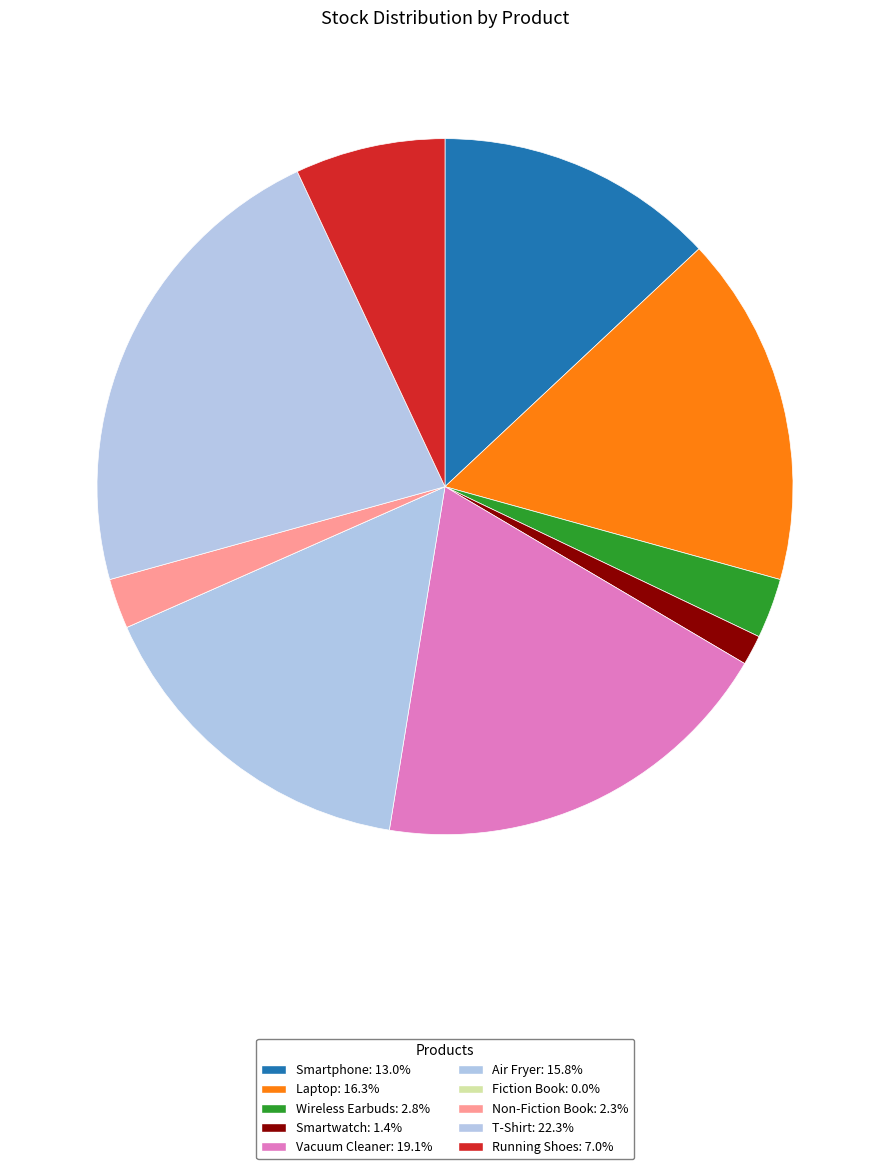

To the nearest percent, what portion does Smartwatch represent?

1%